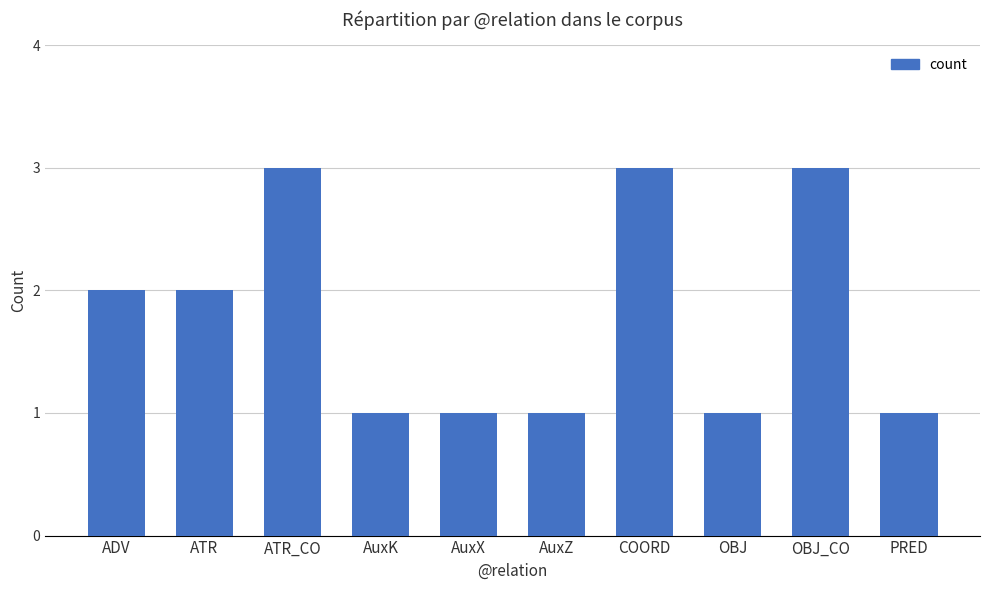

What is the sum of all values?

18